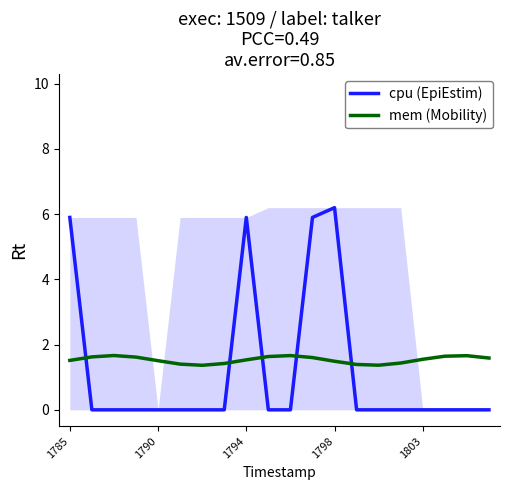

After their last crossing, which series has the higher values: cpu (EpiEstim) or mem (Mobility)?

mem (Mobility)